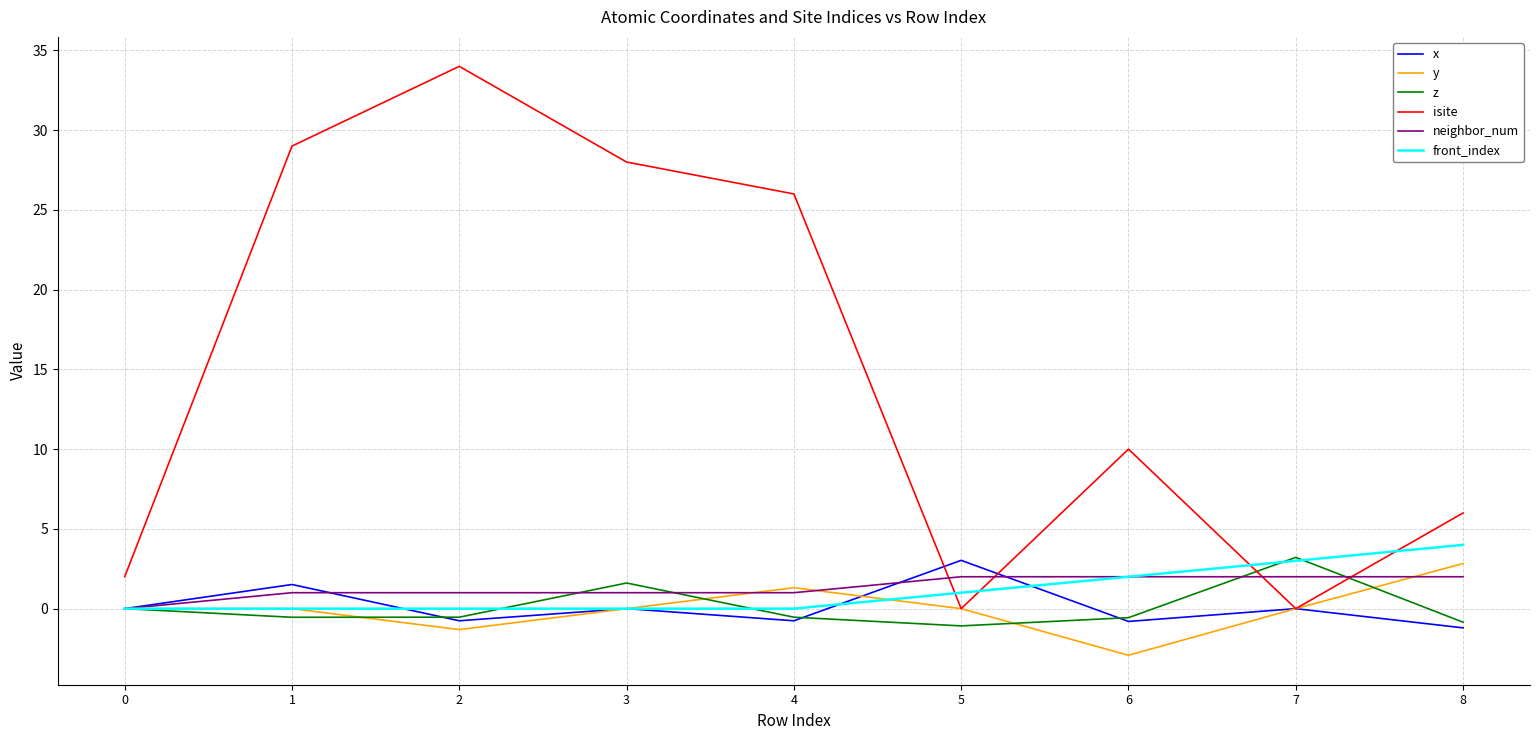

Which series has the widest spread of values?

isite